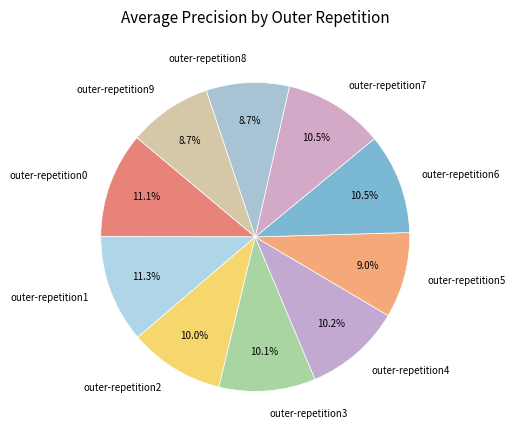

Combined, do outer-repetition2 and outer-repetition3 account for over 50%?

No